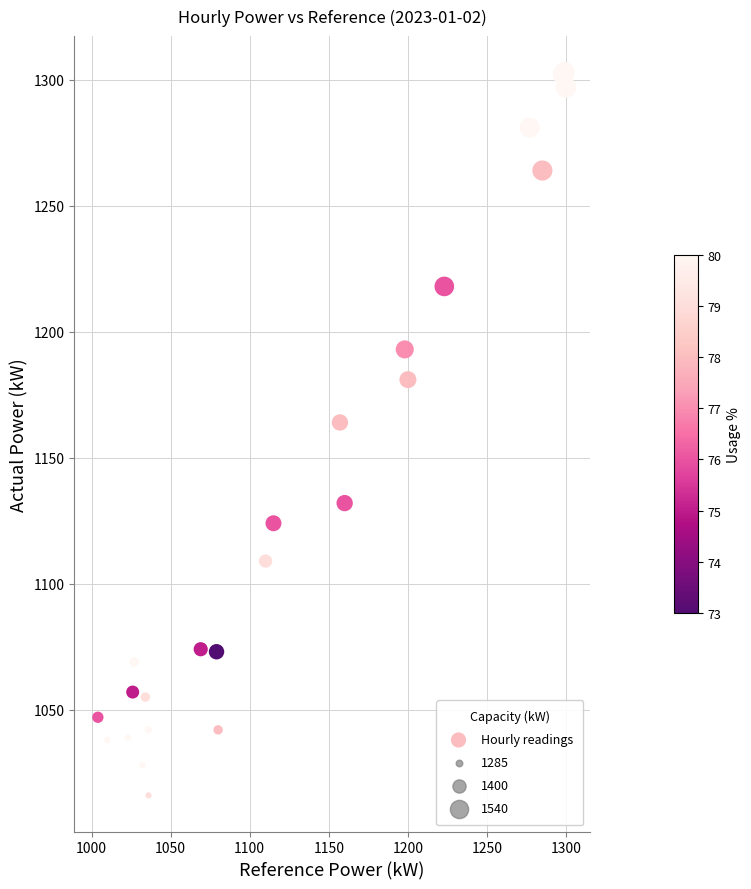

What Y value in the scatter plot is closest to 1159?

1164